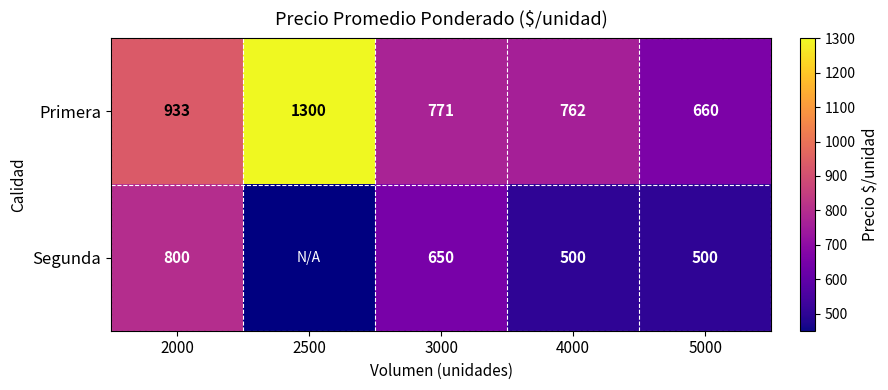

List the labels in order of Primera value, largest first.

2500, 2000, 3000, 4000, 5000